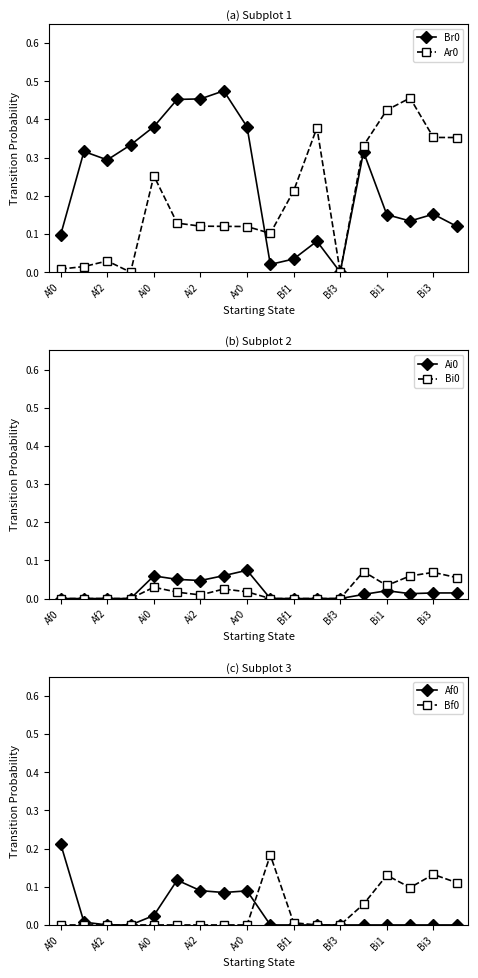

Which category has the highest value in the Af0 series?

Af0